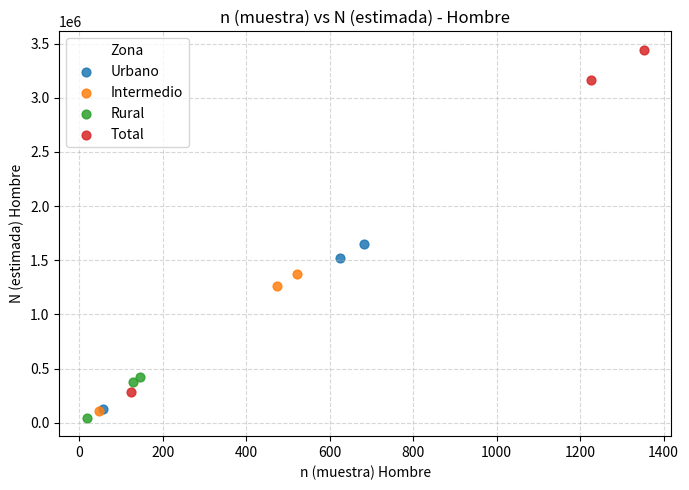

Which series has the widest spread of Y values?

Total